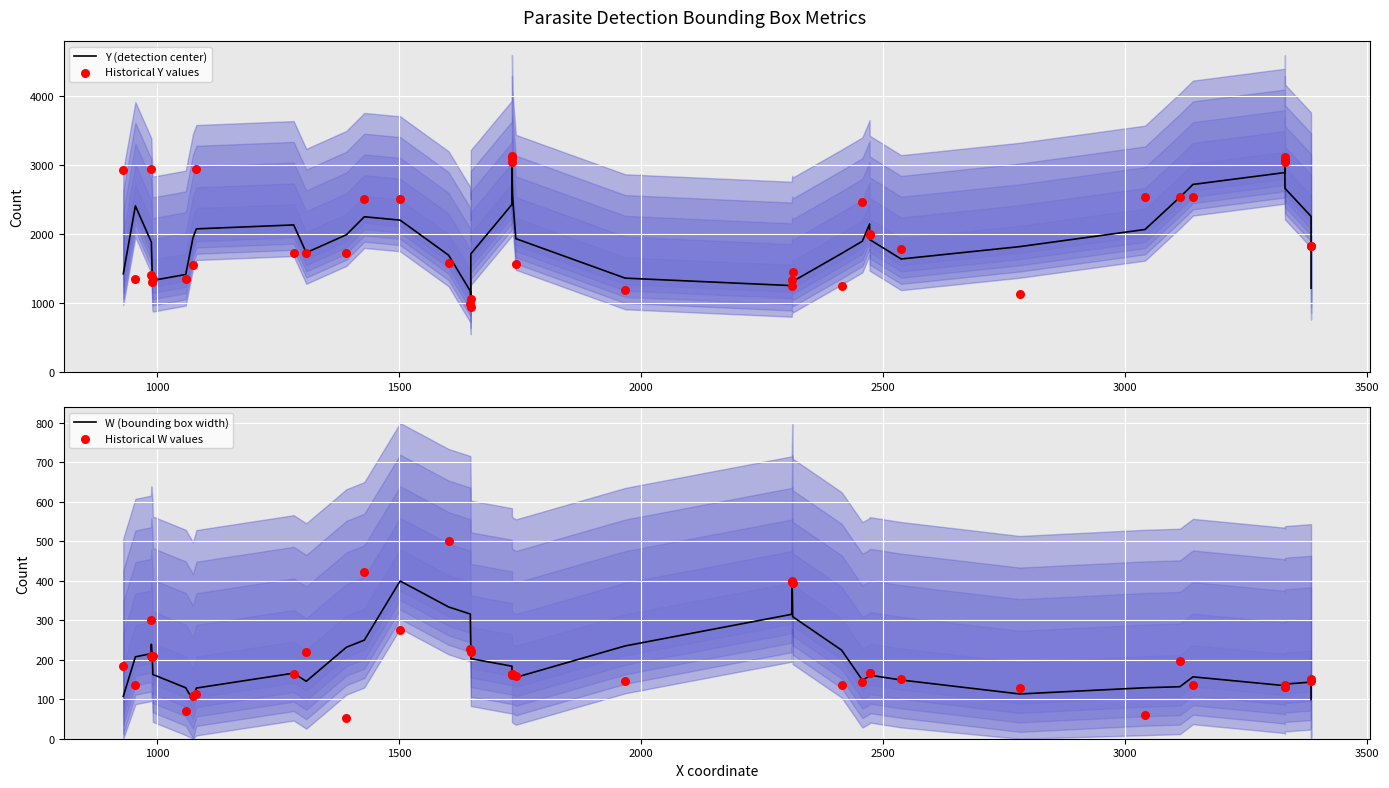

What are all the series names shown in the legend?

Y (detection center), Historical Y values, W (bounding box width), Historical W values